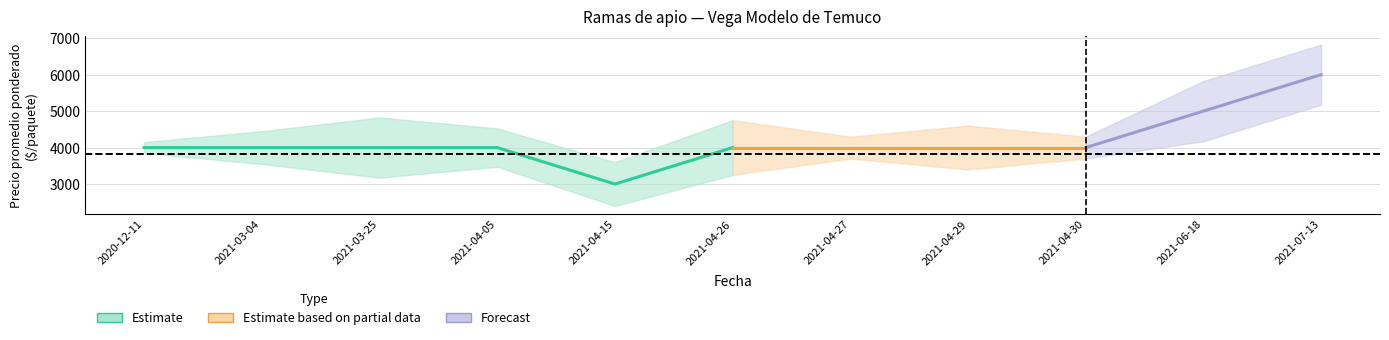

What is the sum of the Precio promedio ponderado values at 2021-04-30 and 2021-06-18?

9000